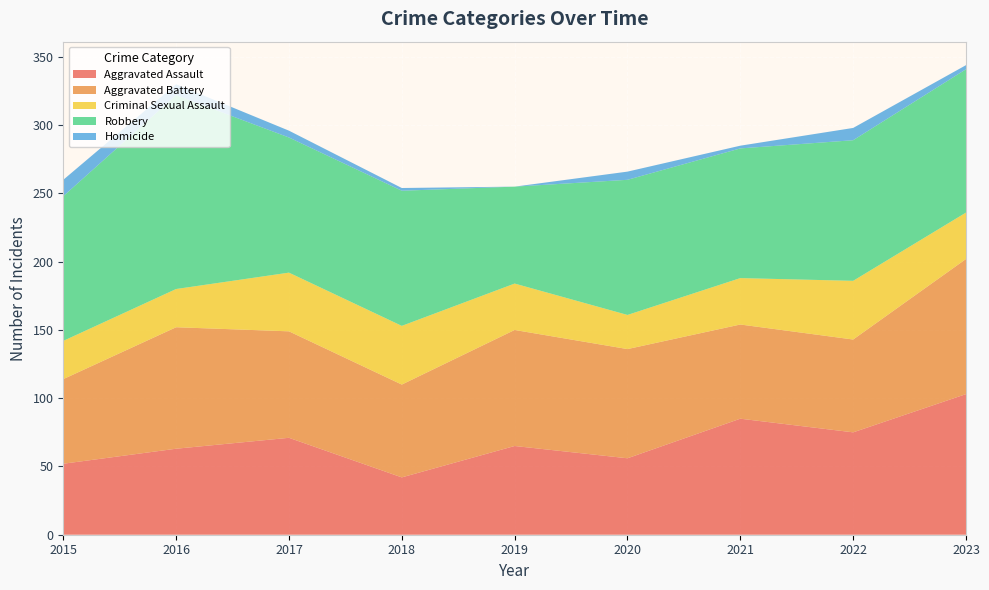

Reading left to right, what are all the values shown in this chart?

Aggravated Assault: 2015=52	2016=63	2017=71	2018=42	2019=65	2020=56	2021=85	2022=75	2023=103
Aggravated Battery: 2015=62	2016=89	2017=78	2018=68	2019=85	2020=80	2021=69	2022=68	2023=99
Criminal Sexual Assault: 2015=28	2016=28	2017=43	2018=43	2019=34	2020=25	2021=34	2022=43	2023=34
Robbery: 2015=106	2016=142	2017=99	2018=99	2019=71	2020=99	2021=95	2022=103	2023=105
Homicide: 2015=12	2016=8	2017=5	2018=2	2019=0	2020=6	2021=2	2022=9	2023=3